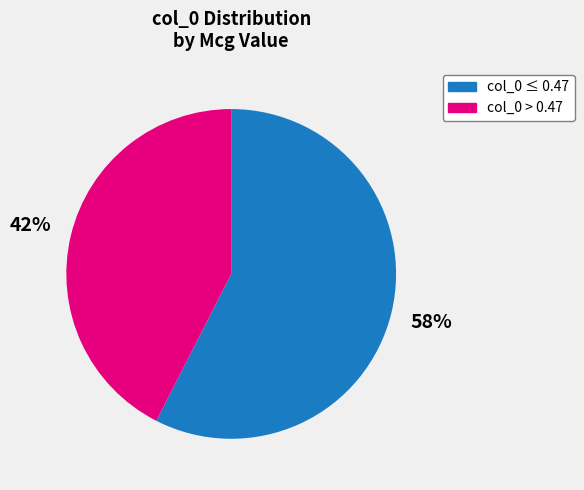

Is there a majority slice in this chart?

Yes